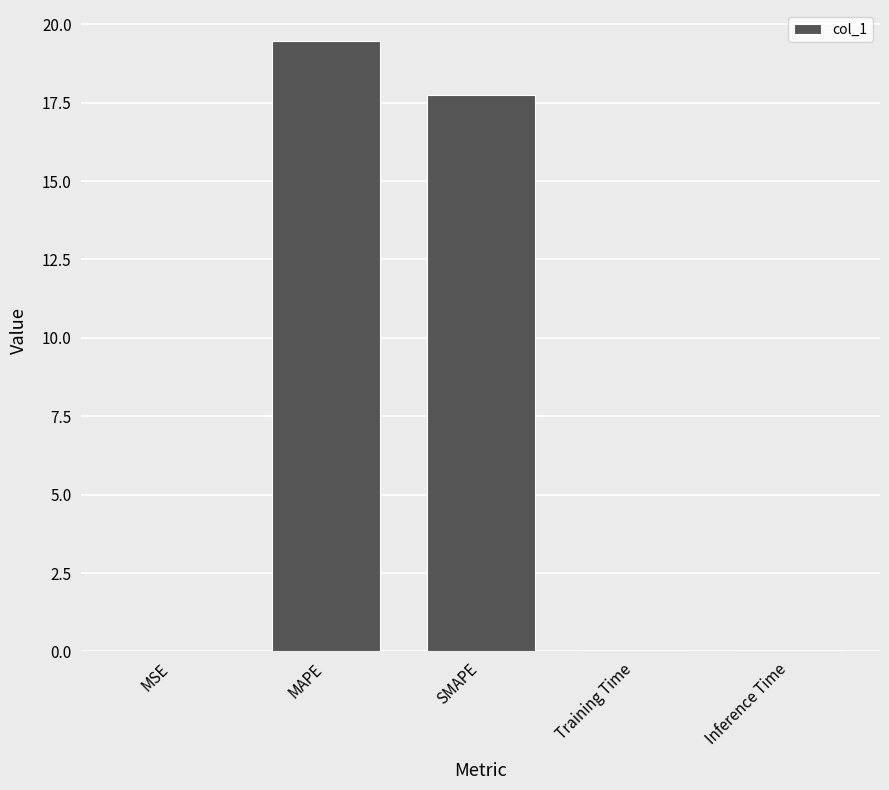

What is the change in value from MSE to MAPE?

+19.5